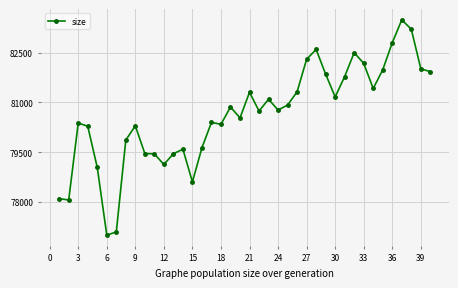

What is the value of the 27th point from the left?

82302